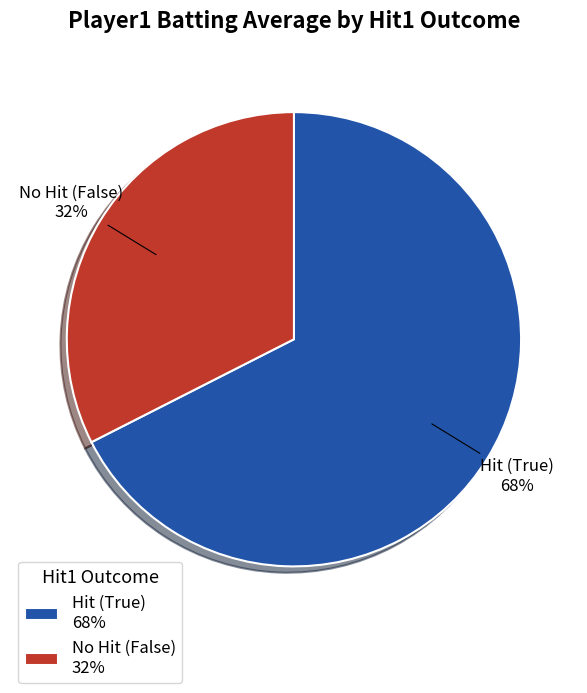

To the nearest percent, what is the combined percentage of Hit (True) and No Hit (False)?

100%